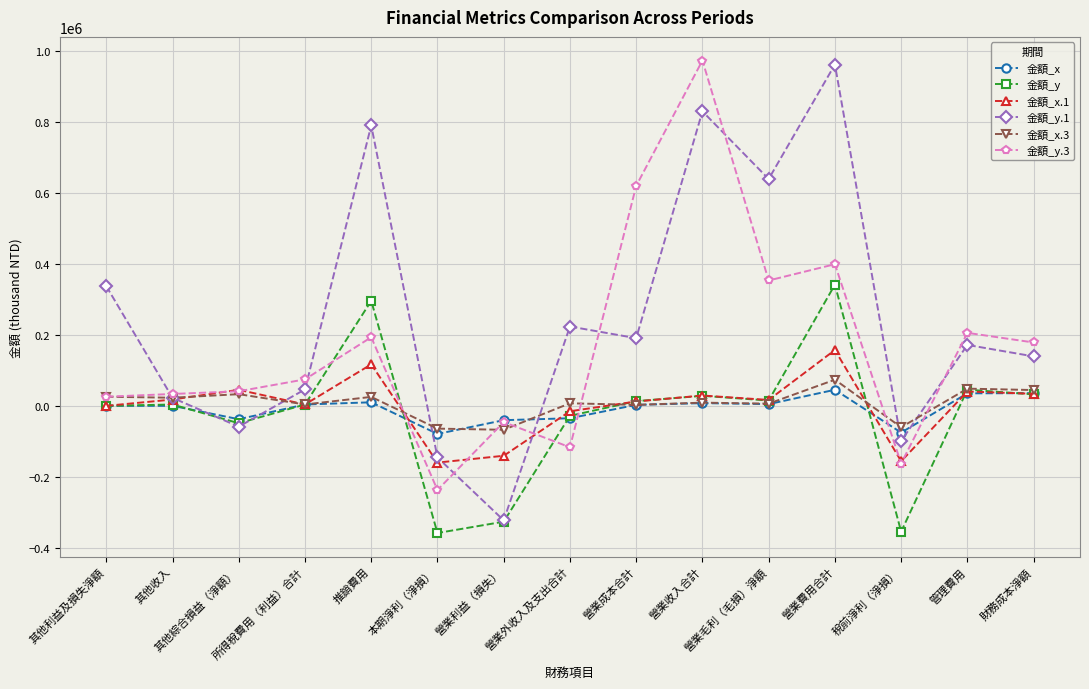

How many values in the 金額_x.3 series are below 9010?

7